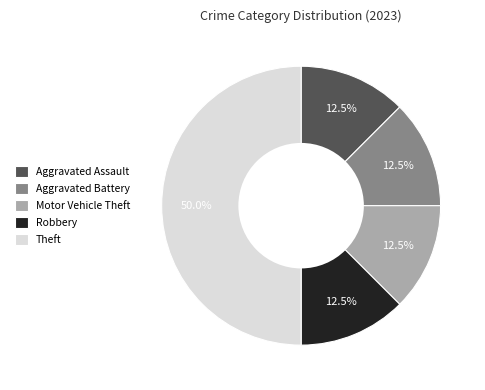

What percentage is NOT represented by Motor Vehicle Theft?

87.5%